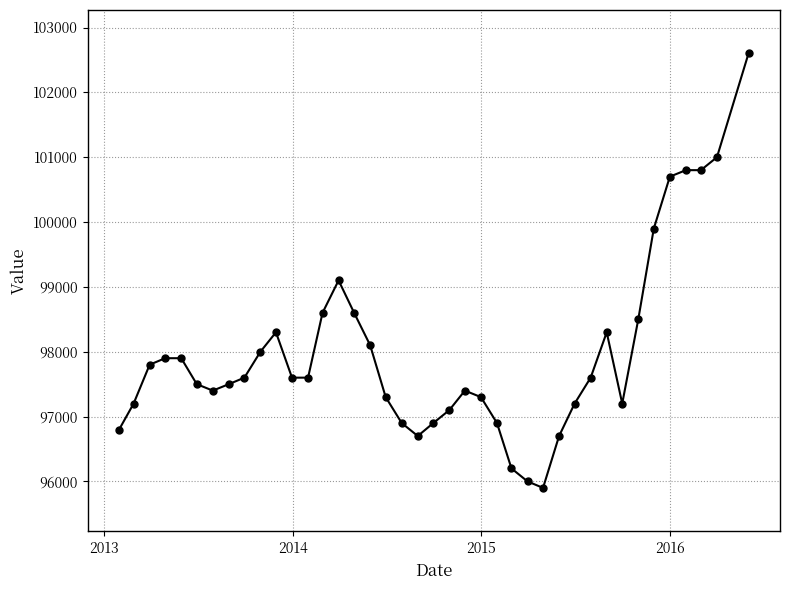

What is the value of the 4th point from the left?

97900